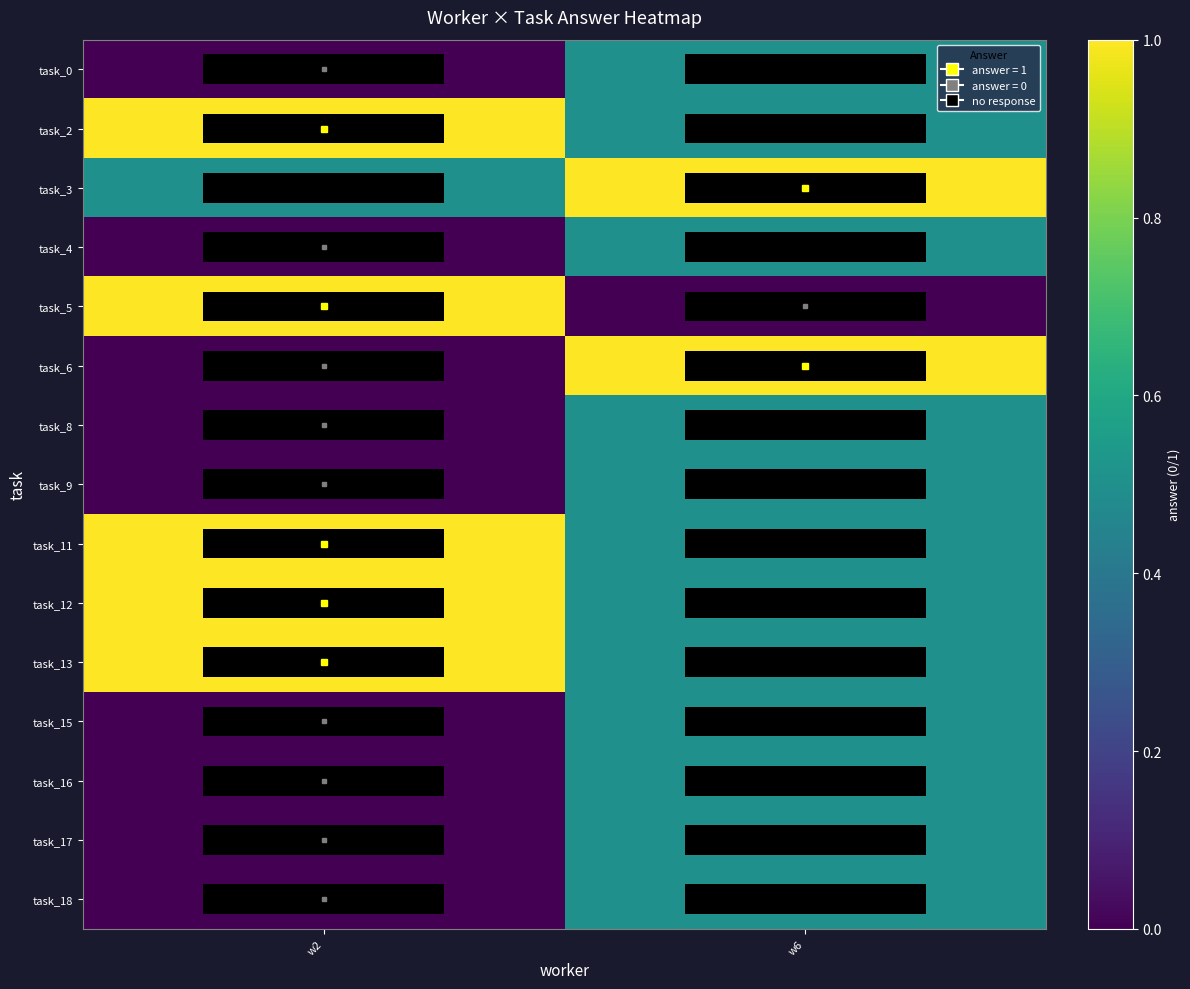

Reading left to right, extract all data points from this chart.

task_0: w2=0.0	w6=0.5
task_2: w2=1.0	w6=0.5
task_3: w2=0.5	w6=1.0
task_4: w2=0.0	w6=0.5
task_5: w2=1.0	w6=0.0
task_6: w2=0.0	w6=1.0
task_8: w2=0.0	w6=0.5
task_9: w2=0.0	w6=0.5
task_11: w2=1.0	w6=0.5
task_12: w2=1.0	w6=0.5
task_13: w2=1.0	w6=0.5
task_15: w2=0.0	w6=0.5
task_16: w2=0.0	w6=0.5
task_17: w2=0.0	w6=0.5
task_18: w2=0.0	w6=0.5